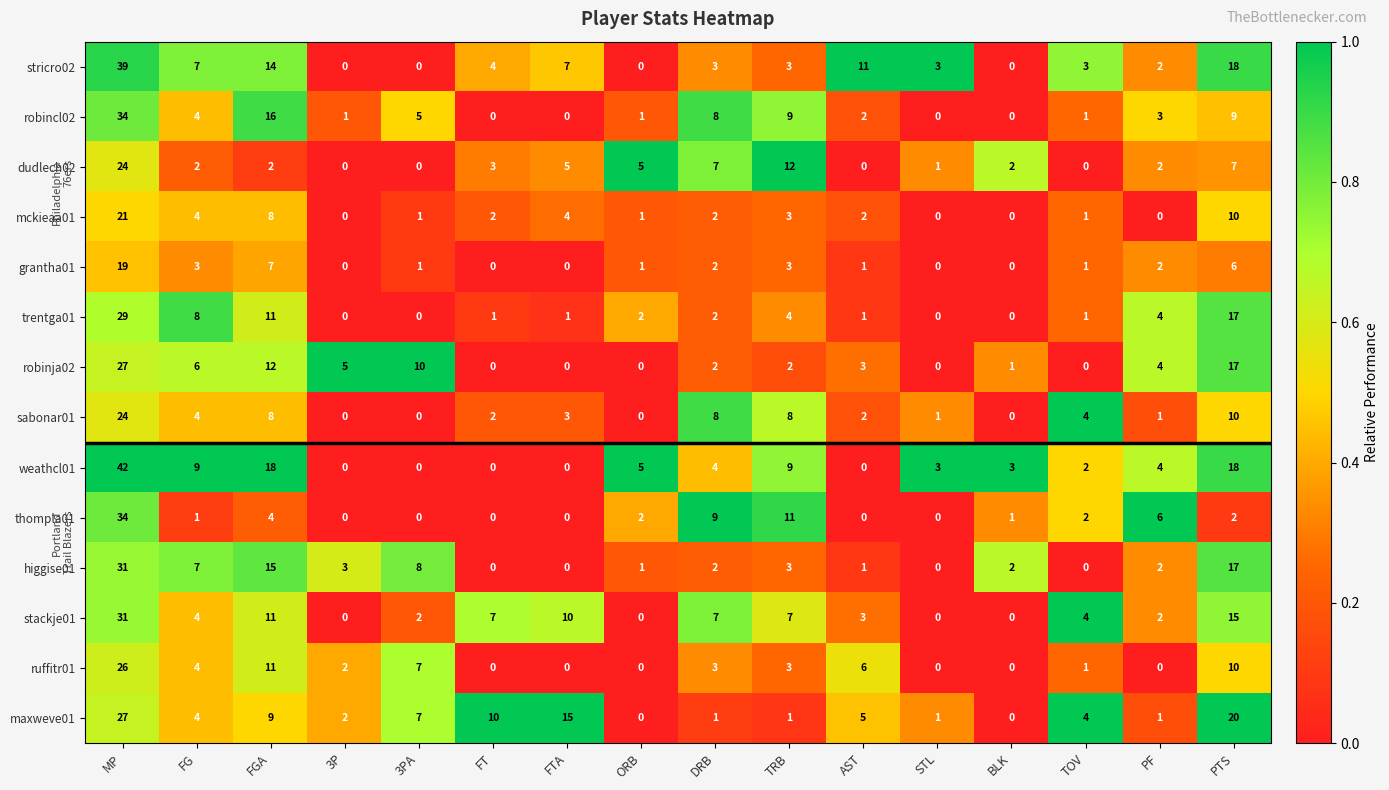

Which series has the largest range (max minus min)?

weathcl01